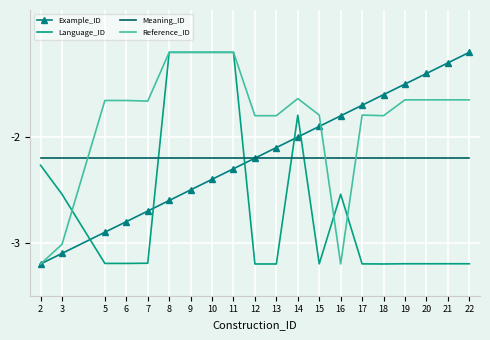

How many categories are shown in the chart?

20